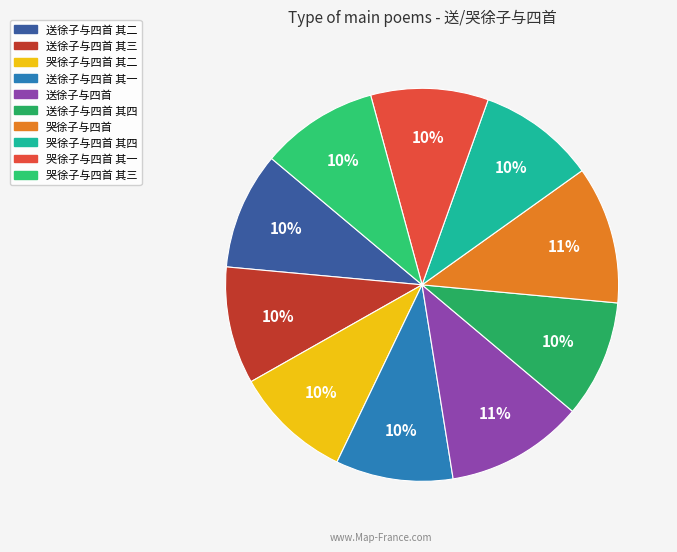

How many segments does this pie chart have?

10